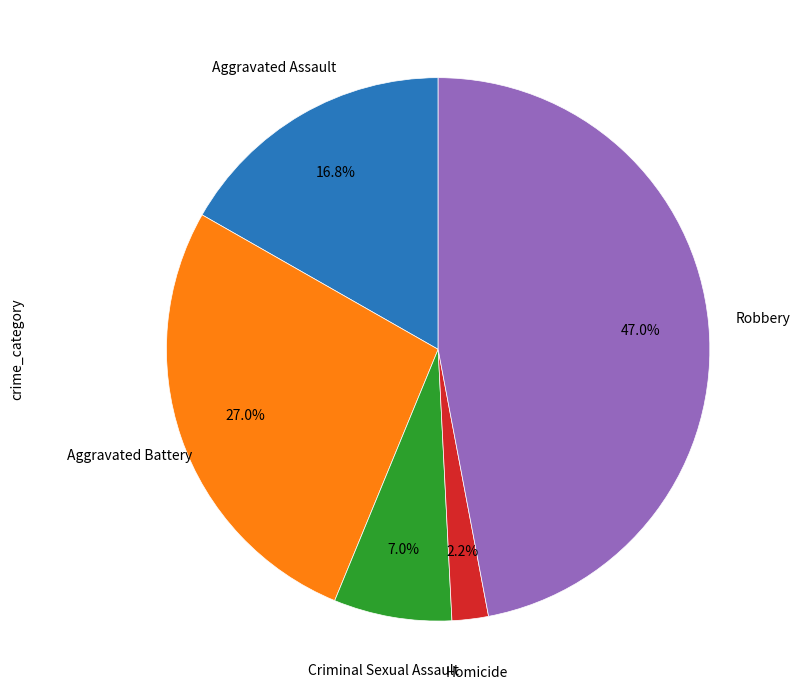

What portion of the pie excludes Robbery?

53.0%